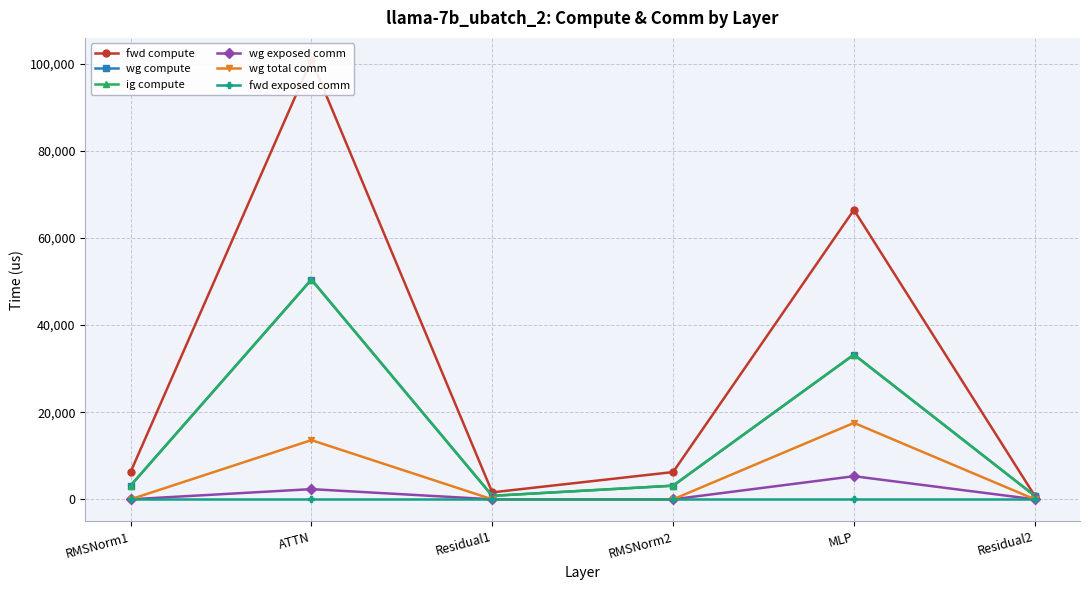

True or false: wg compute and wg total comm cross at least once.

False